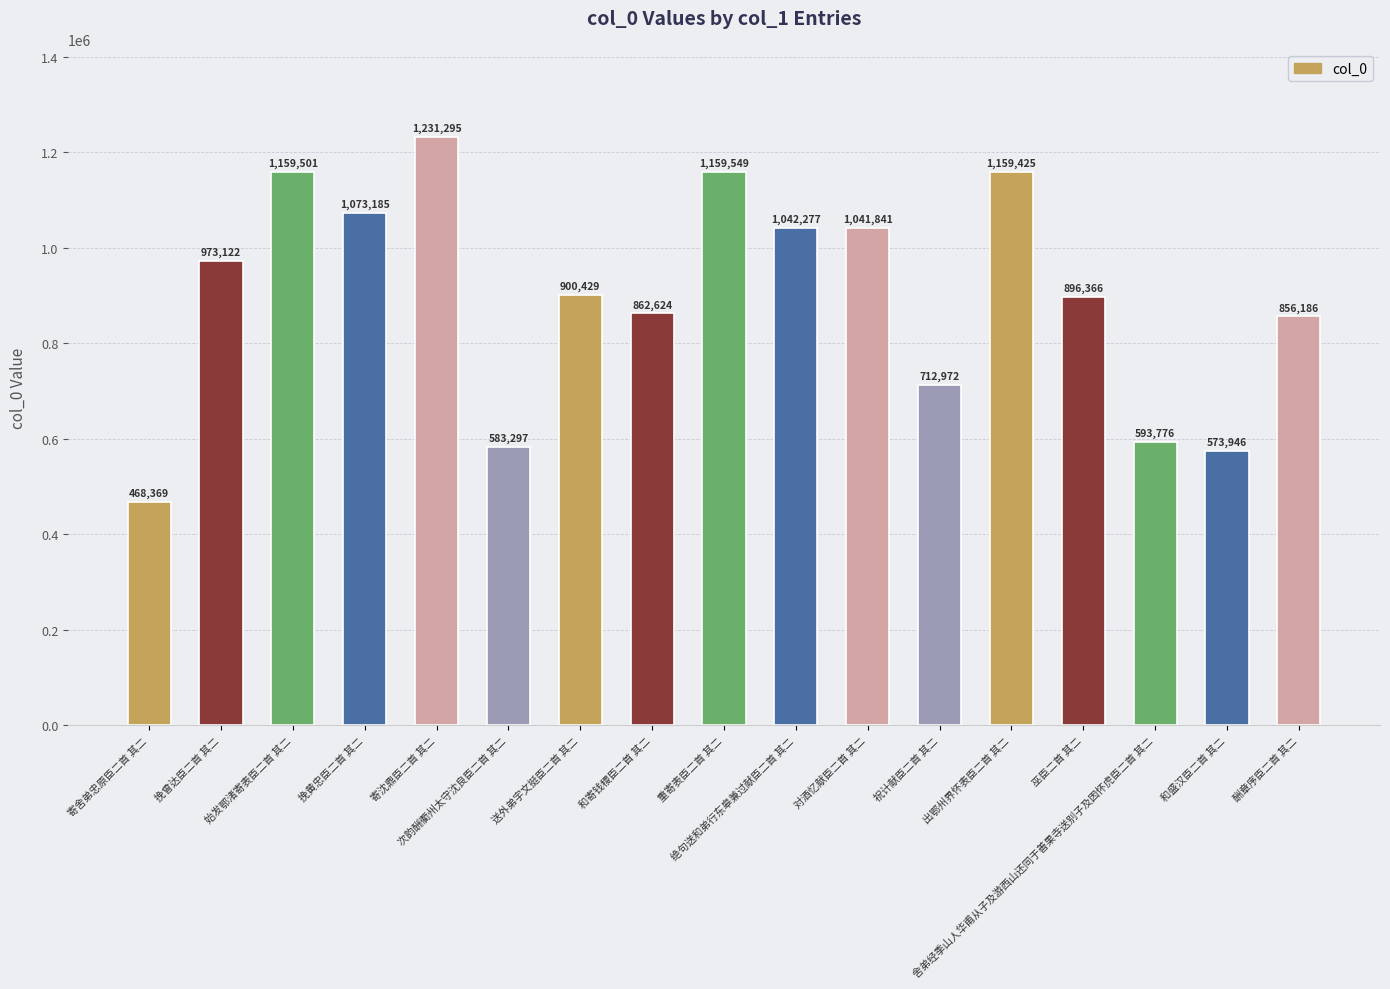

Where does the data first go above 900429?

挽曾达臣二首 其二